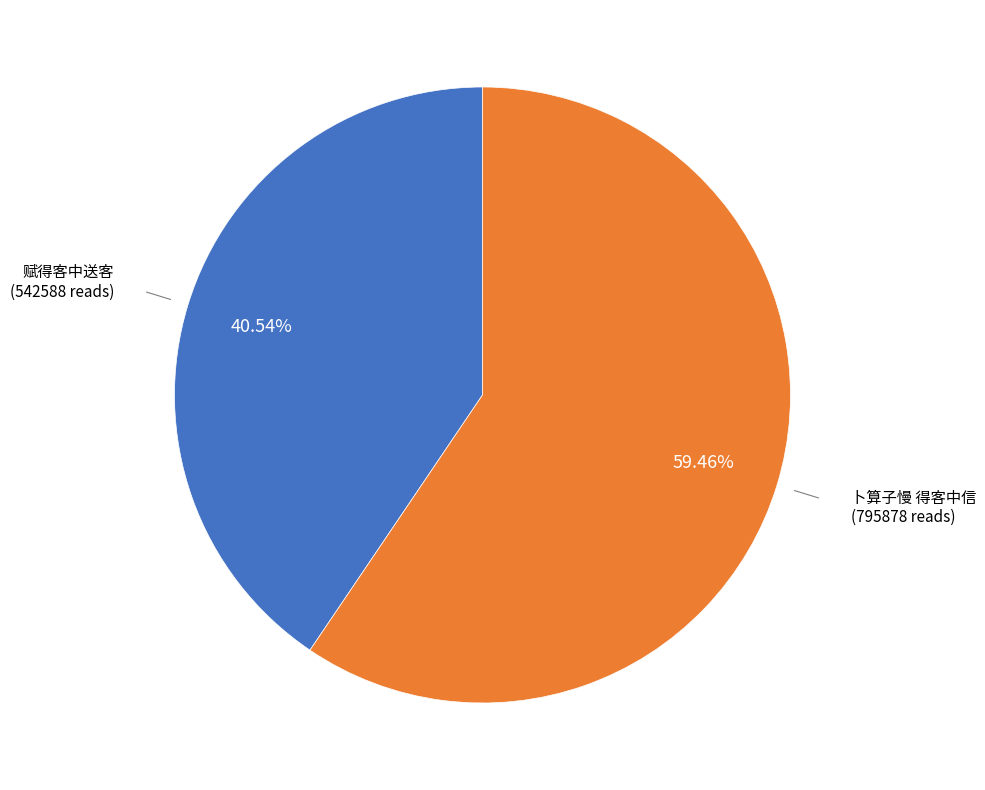

Does any single category account for the majority?

Yes